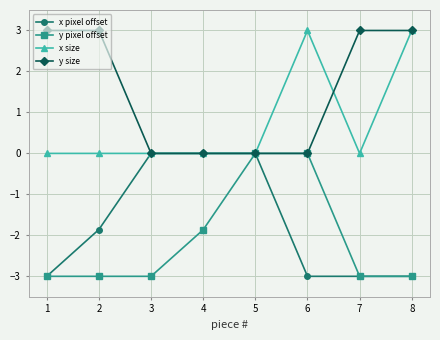

What is the total value across all series at 3?

-3.0